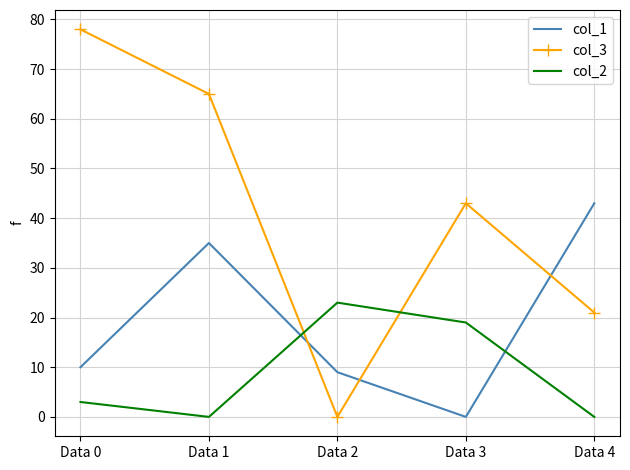

What is the difference between the col_1 values at Data 2 and Data 4?

34